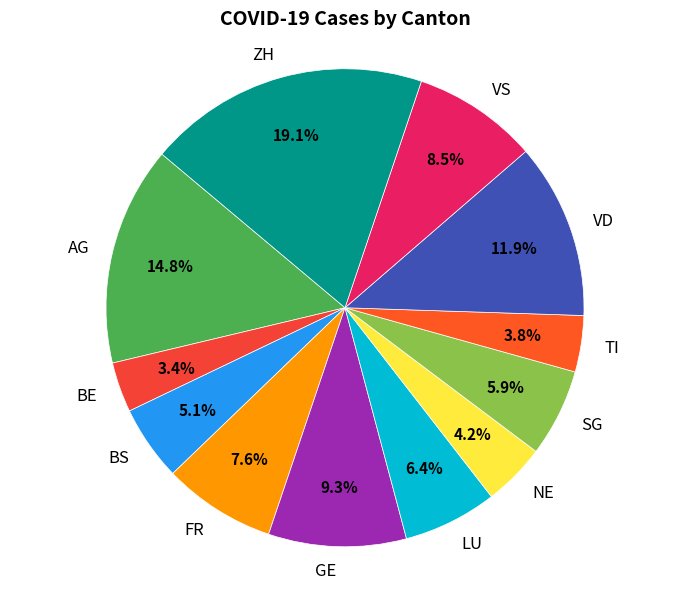

Does FR represent more than half of the total?

No